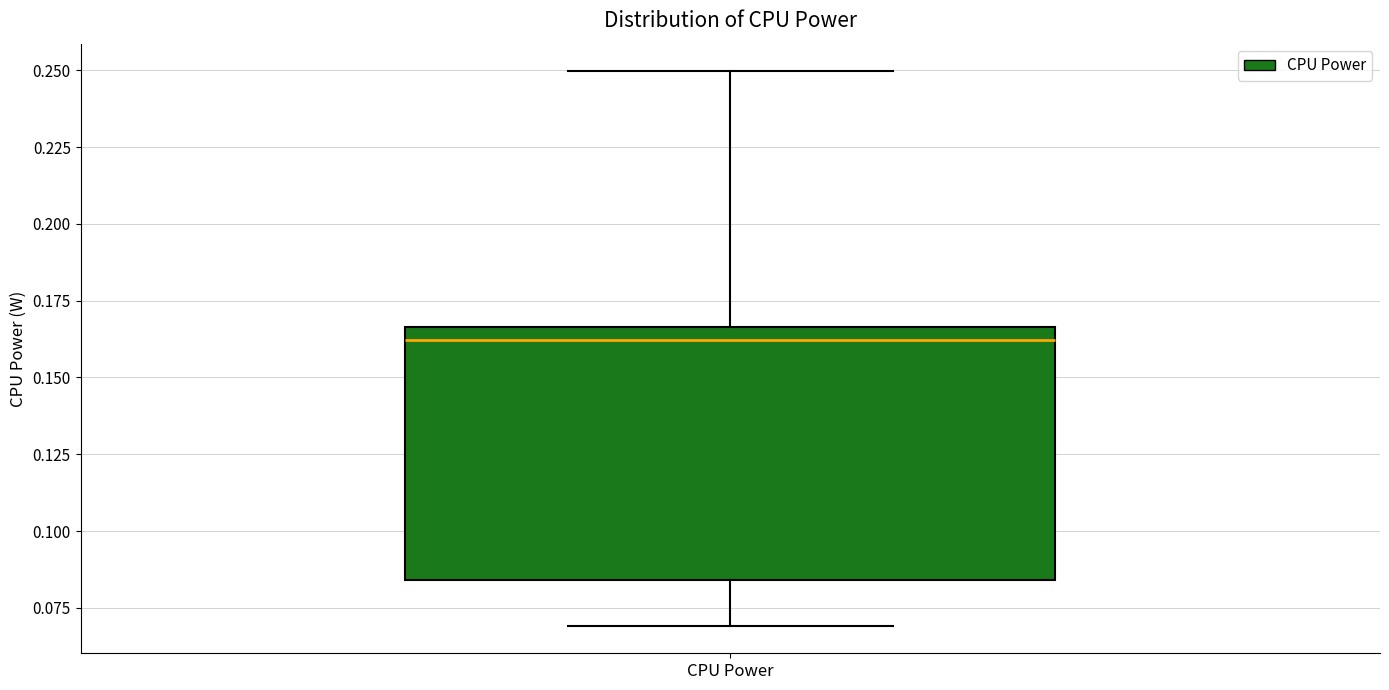

Transcribe this box plot: give where the median line is, the range the box spans, and where the two whiskers end, as read against the y-axis. The values are not printed on the chart, so give them approximately, as read against the axis.

median 0.160, box 0.085 to 0.165, whiskers 0.070 to 0.250